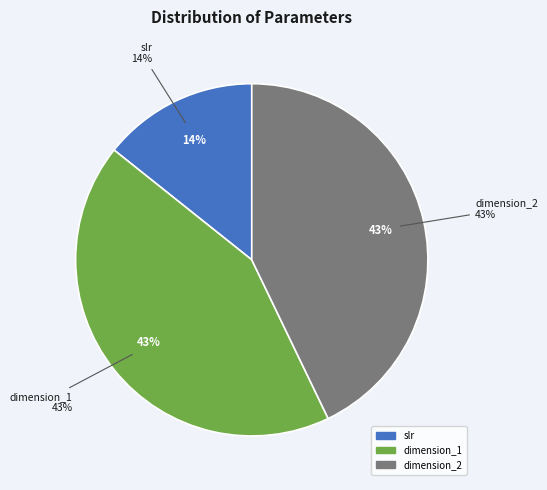

To the nearest percent, what is the combined percentage of dimension_1 and dimension_2?

86%